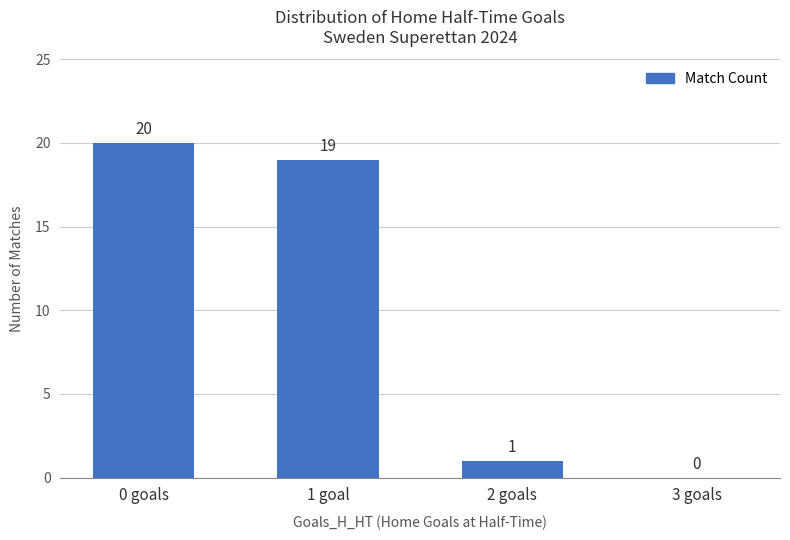

Reading left to right, what are all the values shown in this chart?

0 goals=20	1 goal=19	2 goals=1	3 goals=0